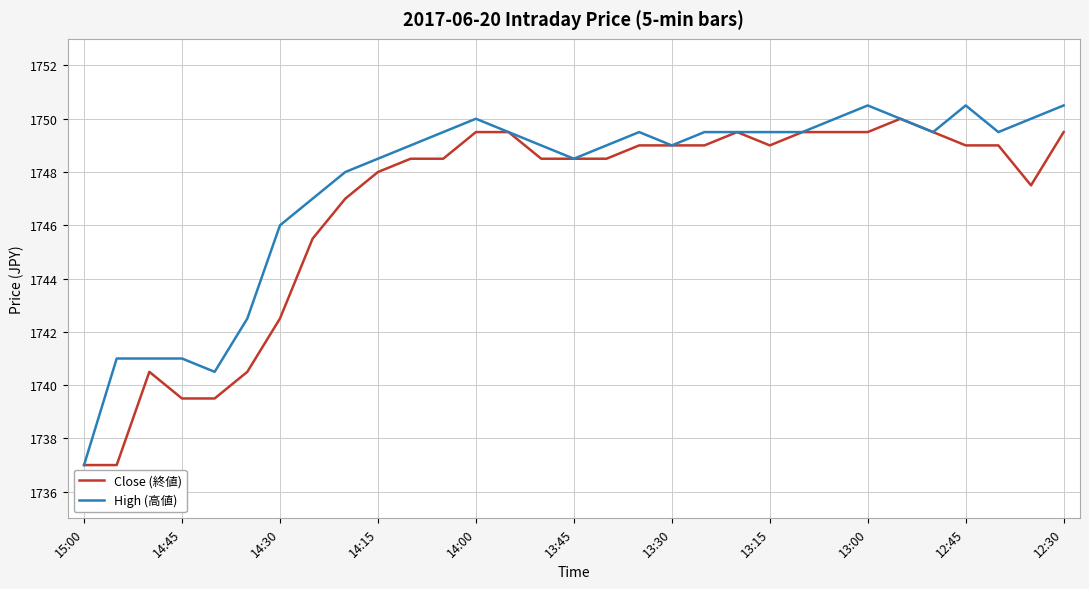

What is the highest value of the High (高値) series?

1750.5